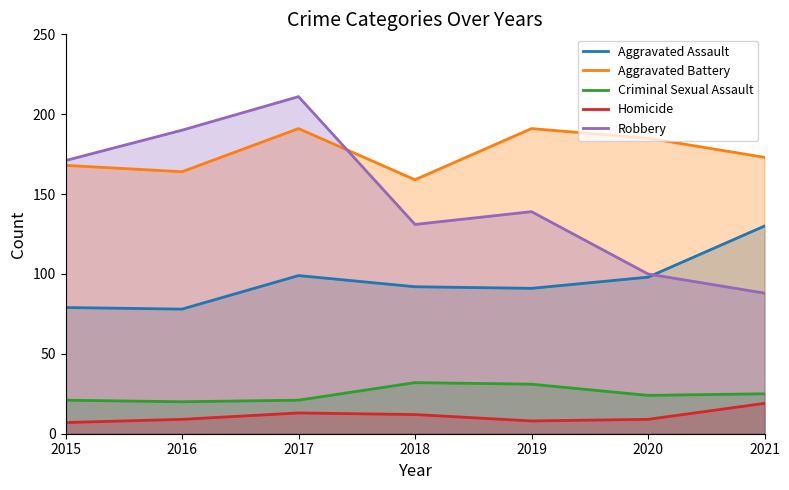

What are all the series names shown in the legend?

Aggravated Assault, Aggravated Battery, Criminal Sexual Assault, Homicide, Robbery